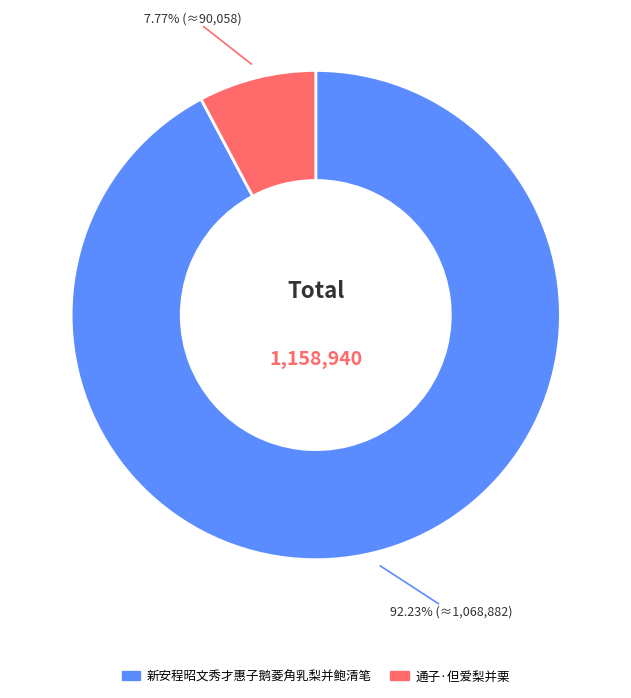

Rank the categories by value from lowest to highest.

通子·但爱梨并栗, 新安程昭文秀才惠子鹅菱角乳梨并鲍清笔